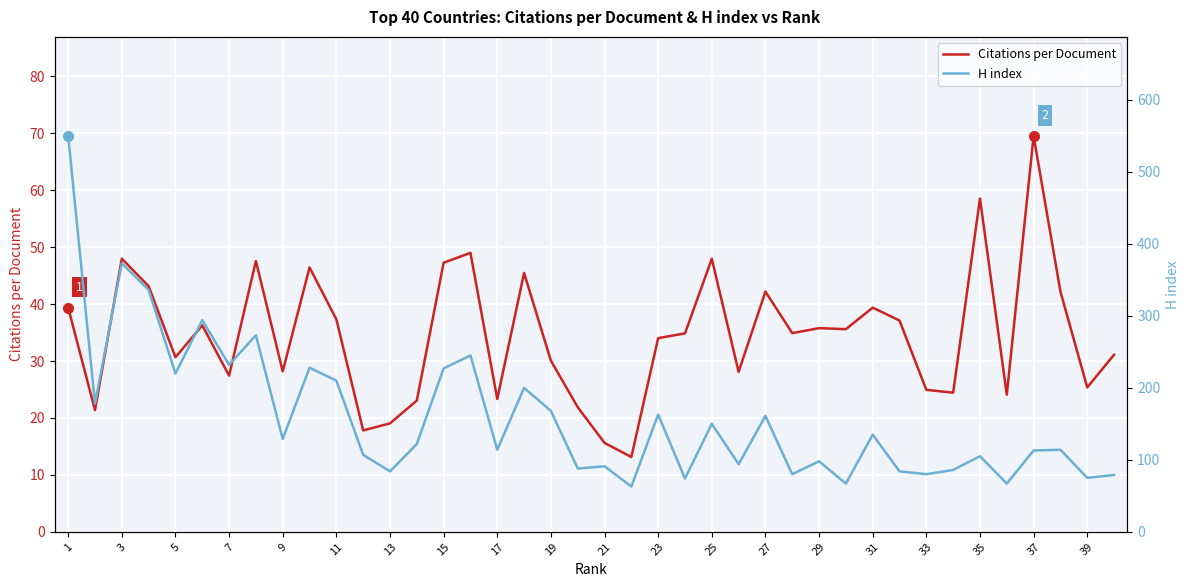

The value of Citations per Document at 19 is 50.6. True or false?

False